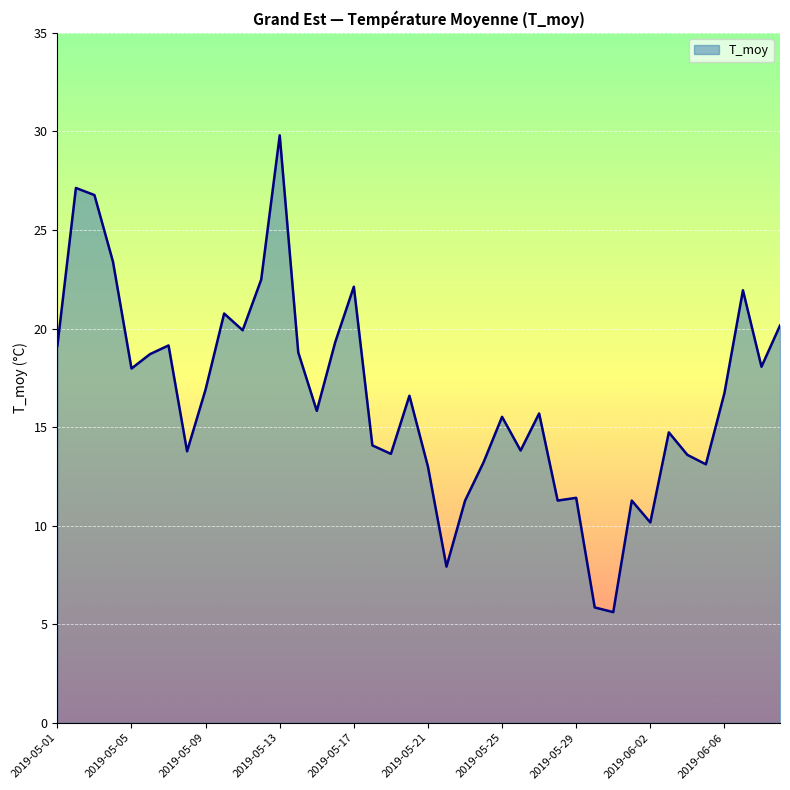

What is the difference between the maximum and minimum values?

24.2